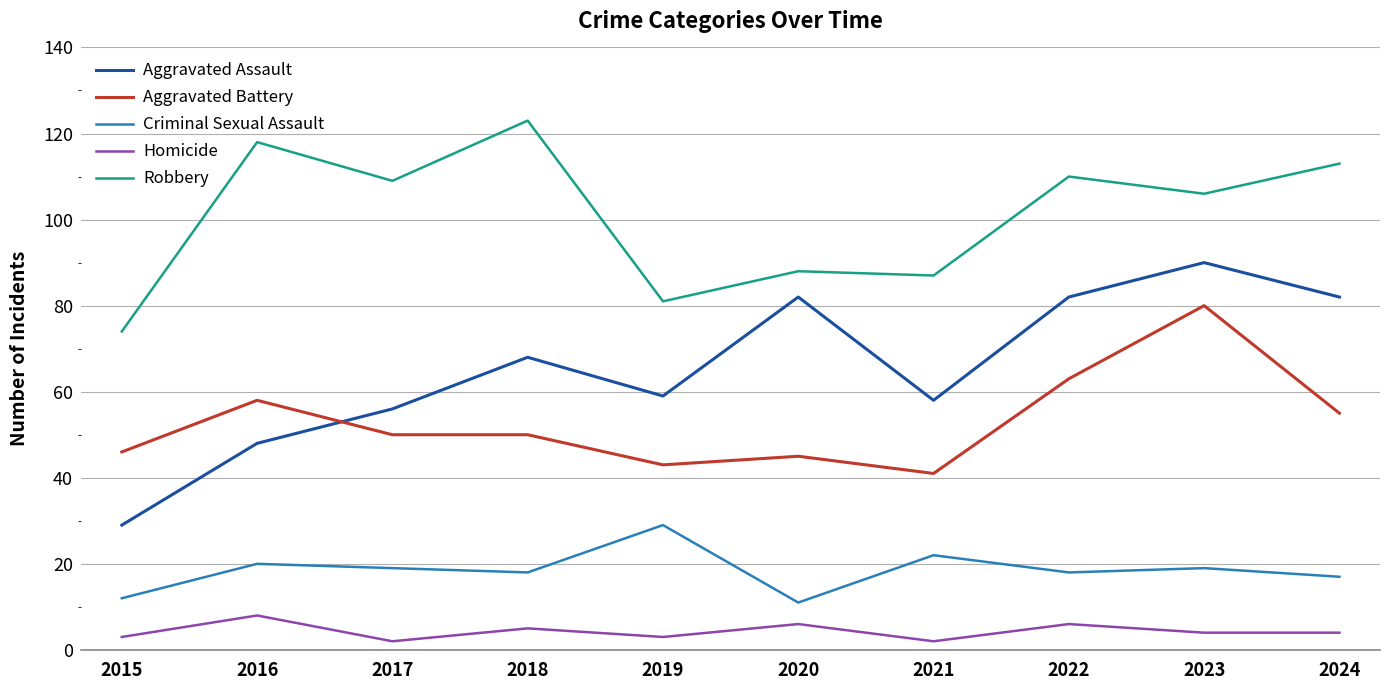

Reading left to right, extract all data points from this chart.

Aggravated Assault: 29	48	56	68	59	82	58	82	90	82
Aggravated Battery: 46	58	50	50	43	45	41	63	80	55
Criminal Sexual Assault: 12	20	19	18	29	11	22	18	19	17
Homicide: 3	8	2	5	3	6	2	6	4	4
Robbery: 74	118	109	123	81	88	87	110	106	113